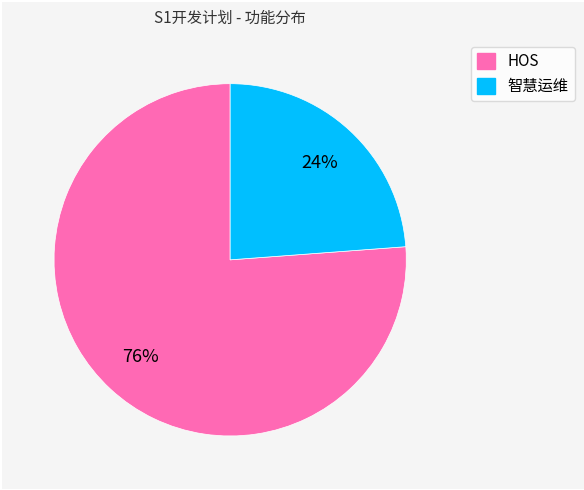

Between HOS and 智慧运维, which is larger?

HOS